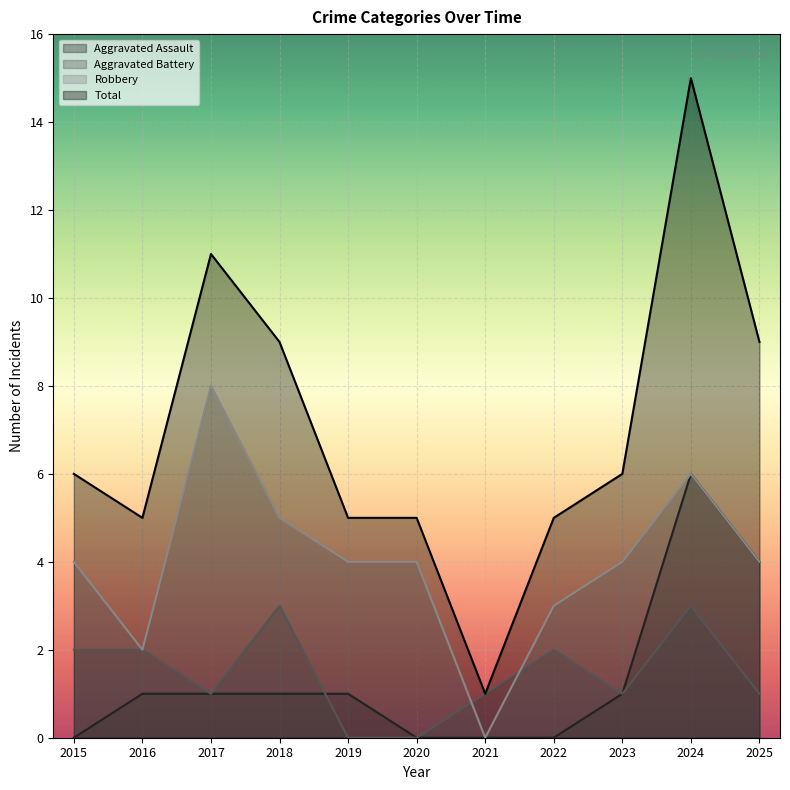

At 2019, list the series in order from smallest to largest.

Aggravated Battery, Aggravated Assault, Robbery, Total